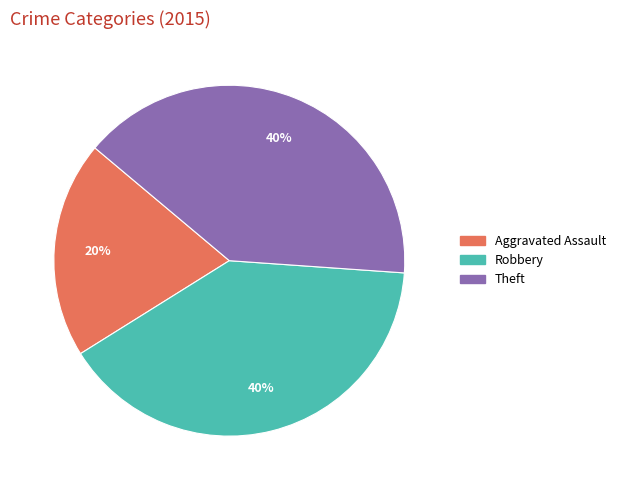

To the nearest percent, what portion does Aggravated Assault represent?

20%